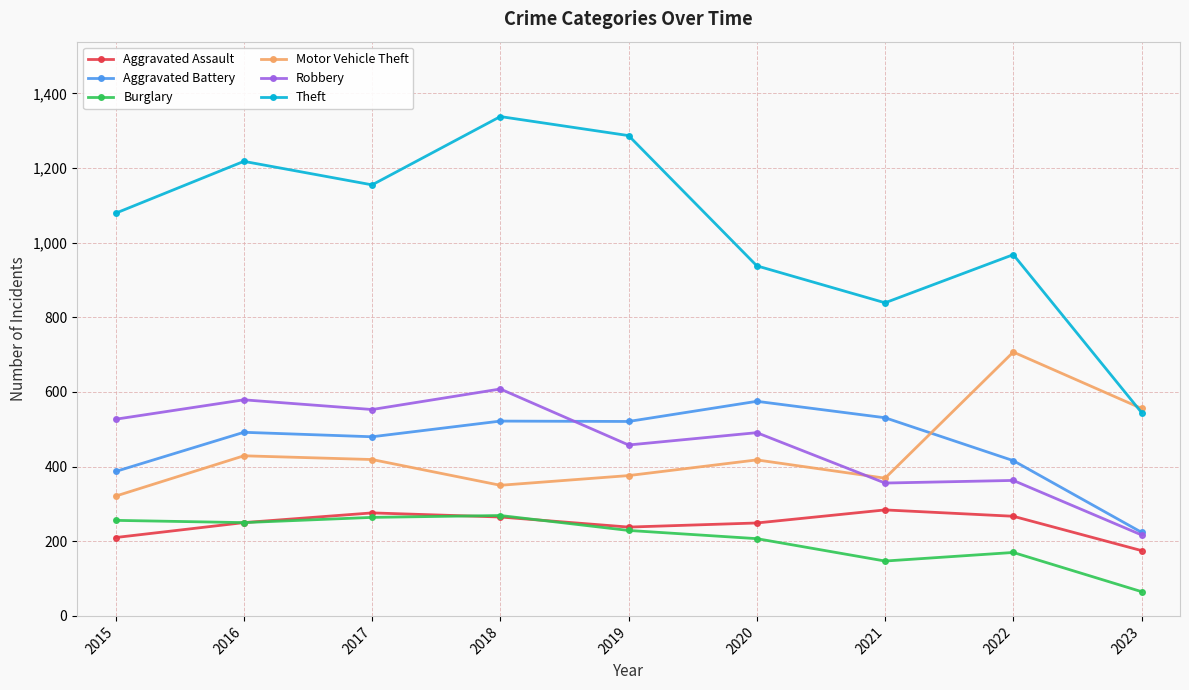

True or false: Motor Vehicle Theft has a value of 321 at 2015.

True